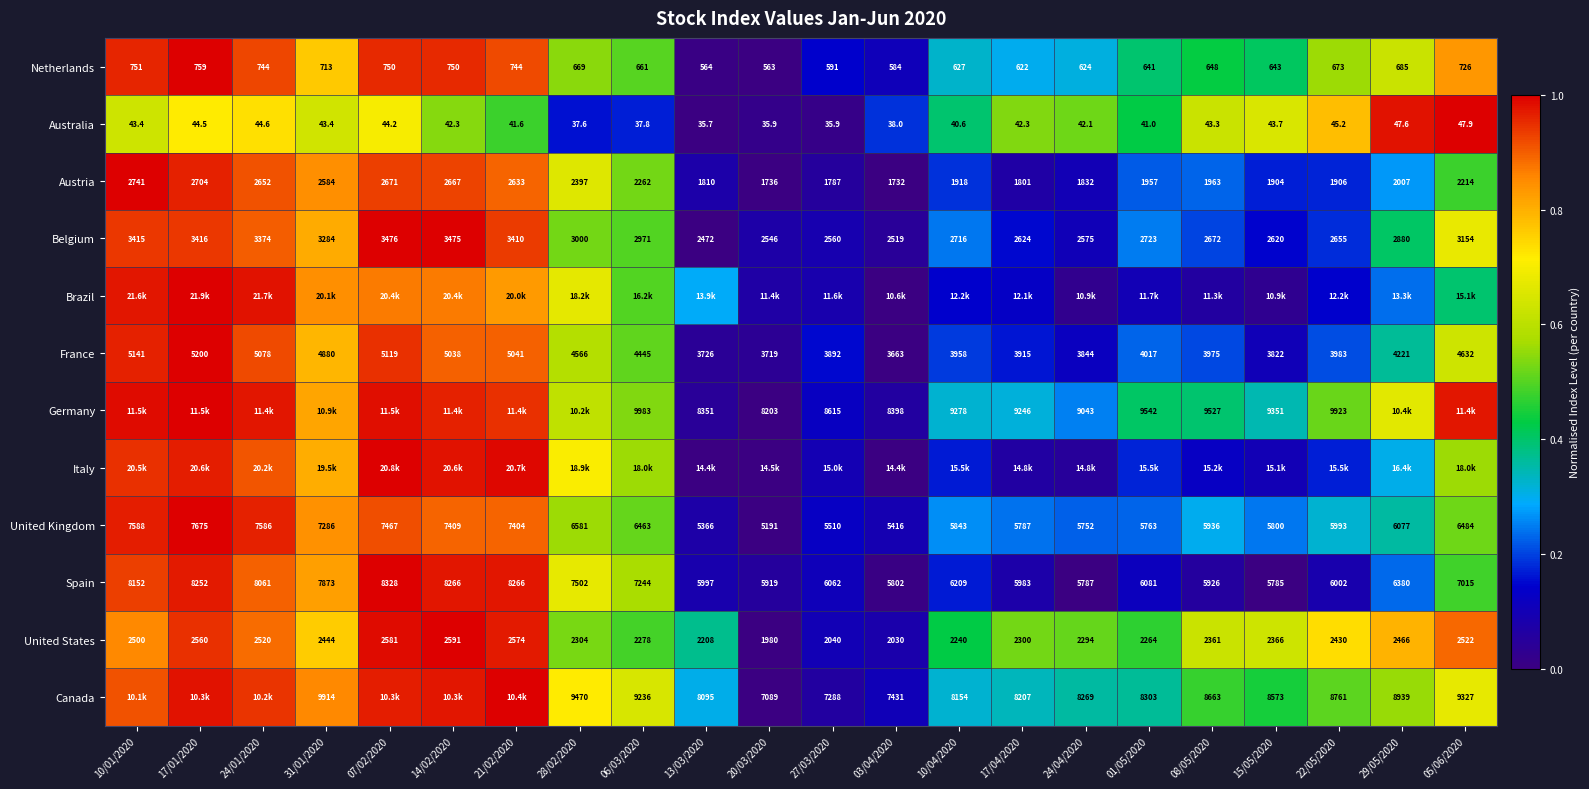

Is the value of Austria at 03/04/2020 greater than the value of France at 15/05/2020?

No